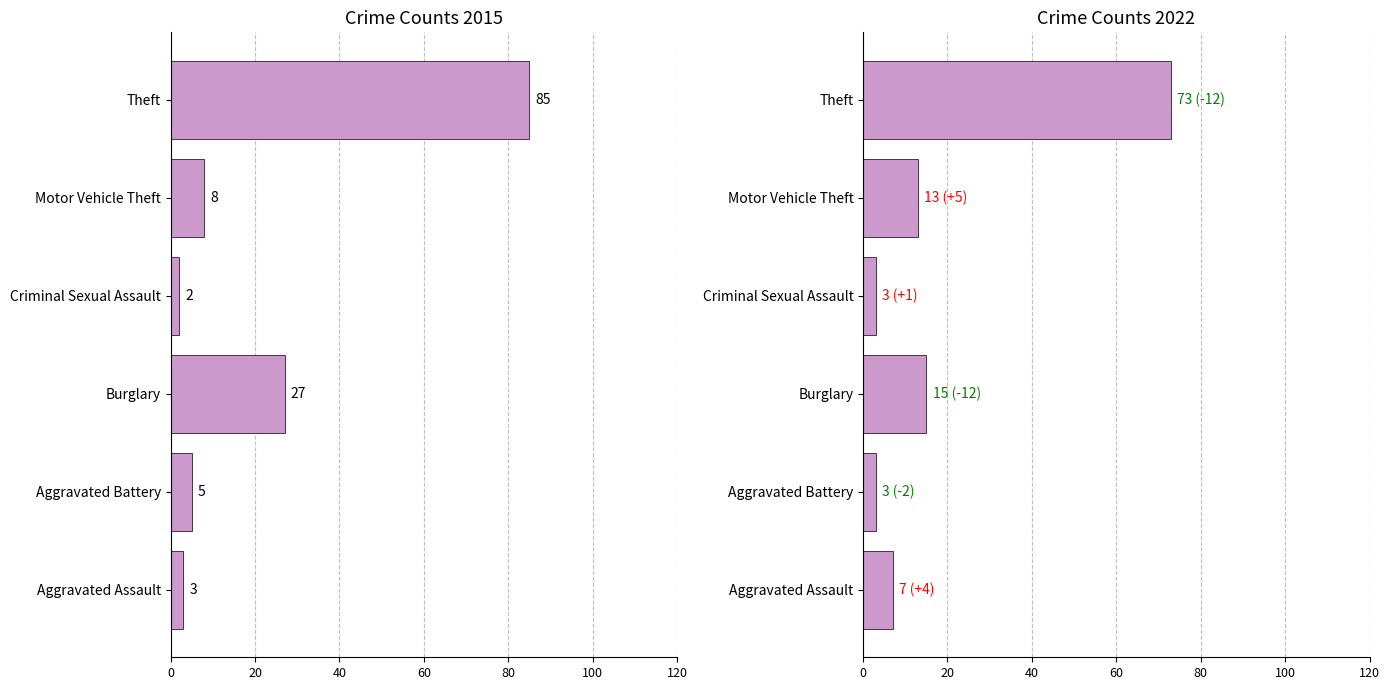

List the series in order of their peak value, highest first.

2015, 2022